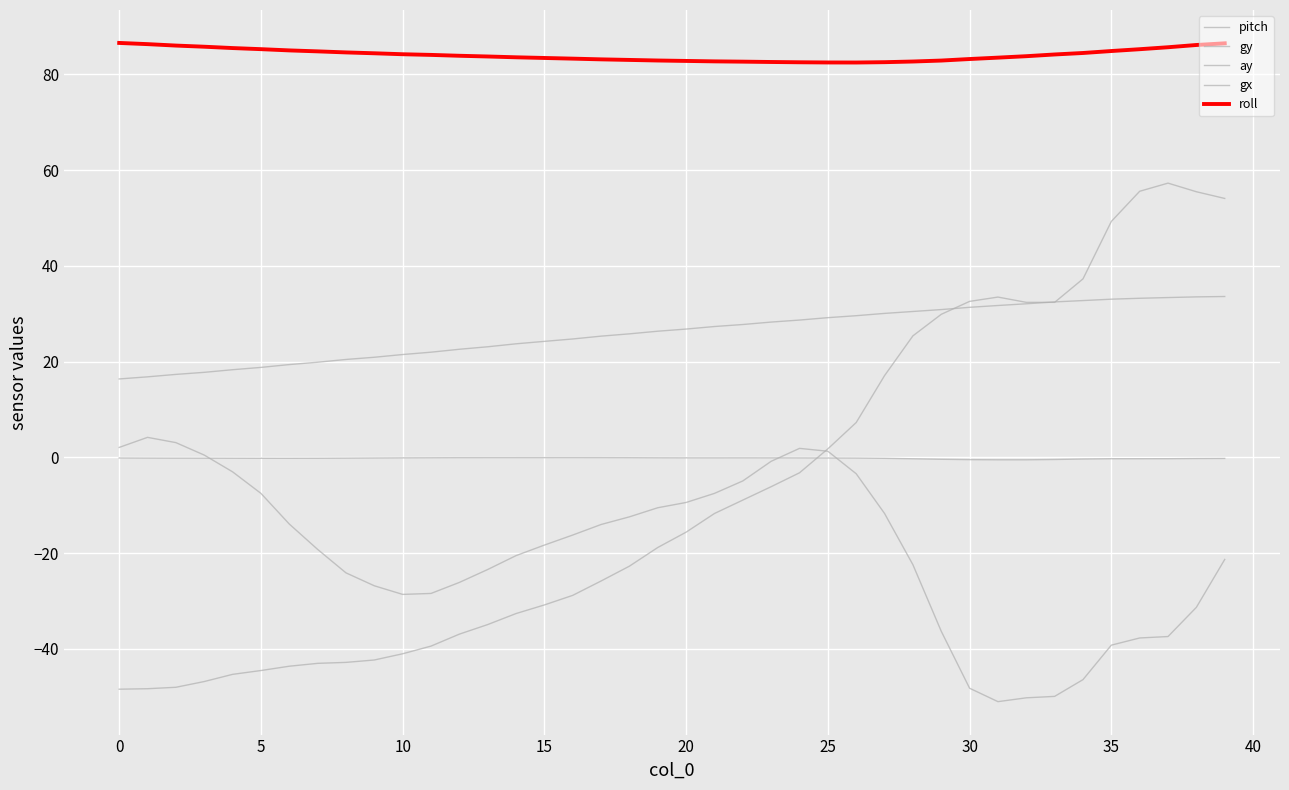

Rank the series by their maximum value, from lowest to highest.

ay, gx, pitch, gy, roll